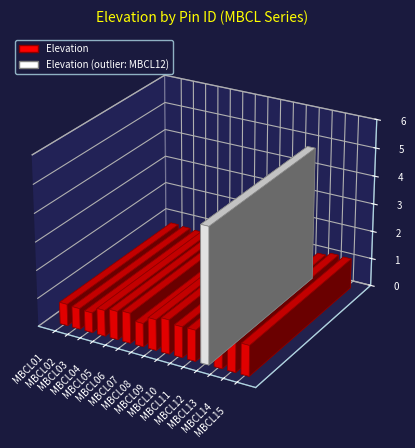

Are the bars horizontal?

No